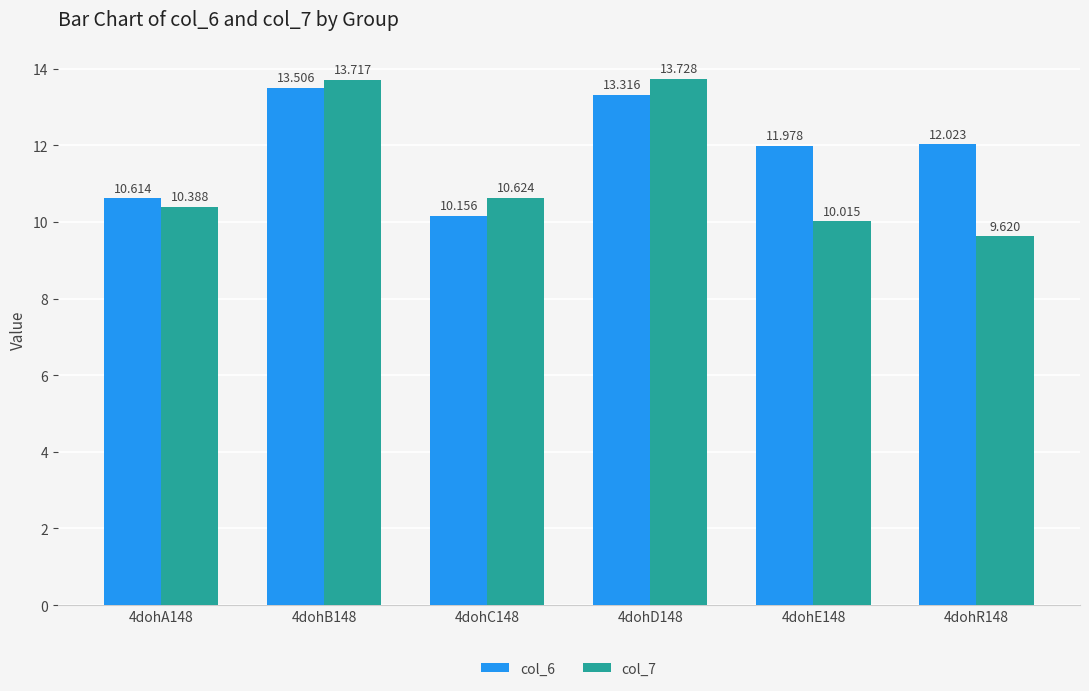

What are all the series names shown in the legend?

col_6, col_7